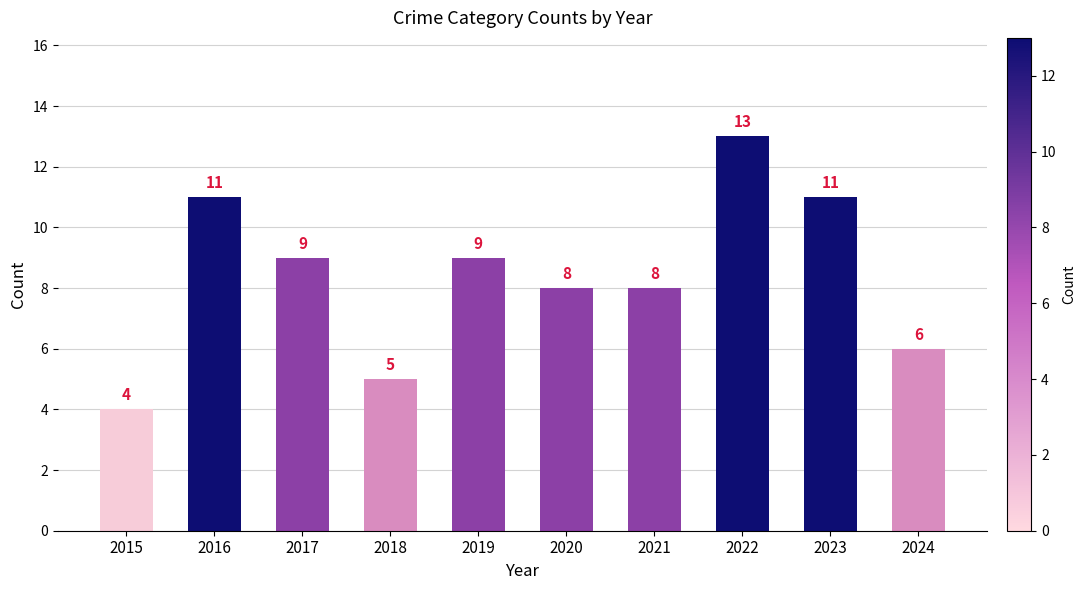

What is the sum of all values?

84